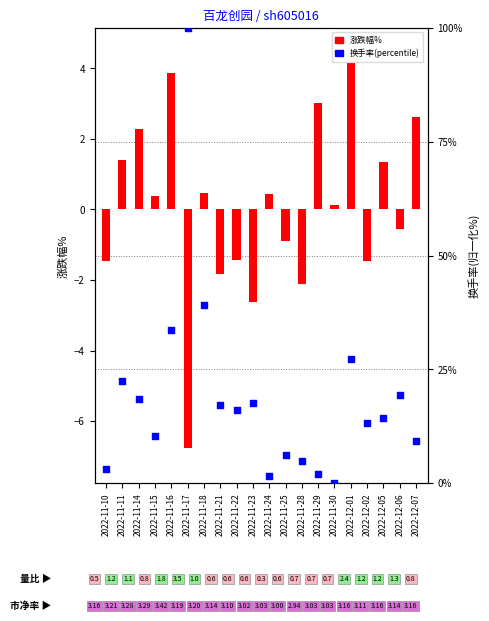

Which series reaches the minimum Y coordinate?

换手率(percentile)